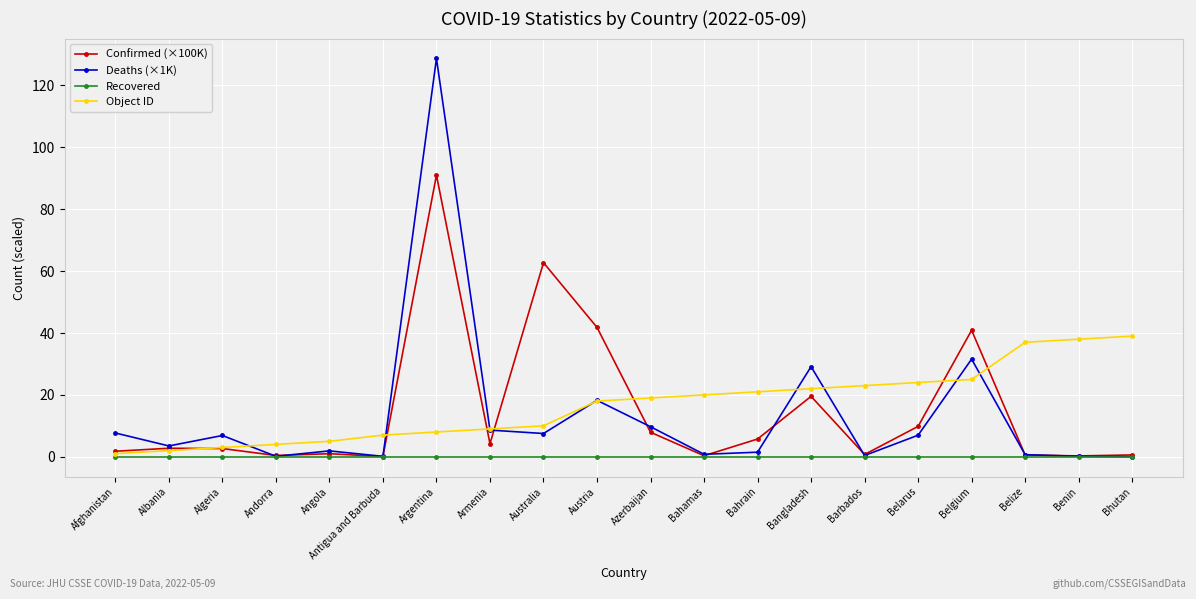

What position from the right is Benin?

2